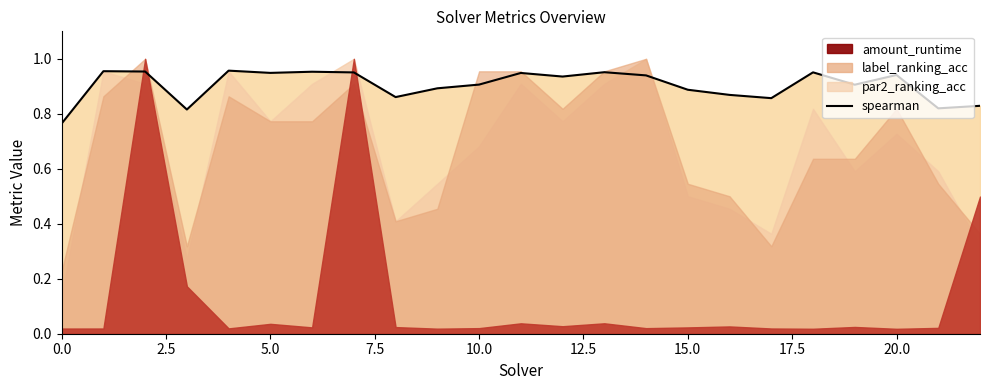

Is it true that the value at 15.0 is 0.3?

False